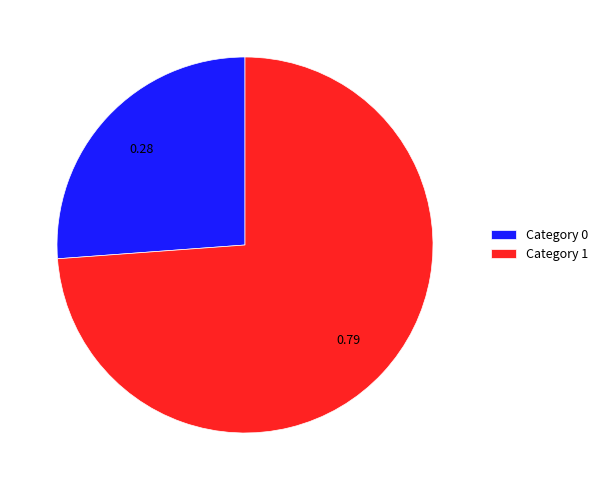

Rank the categories by value from highest to lowest.

Category 1, Category 0